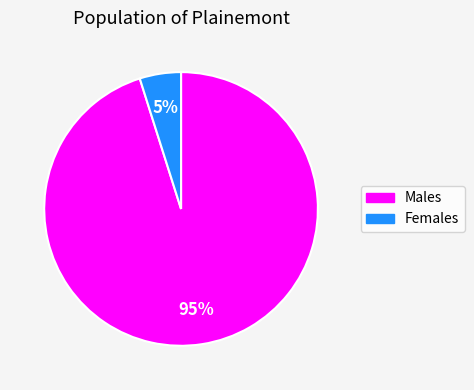

Is there a majority slice in this chart?

Yes